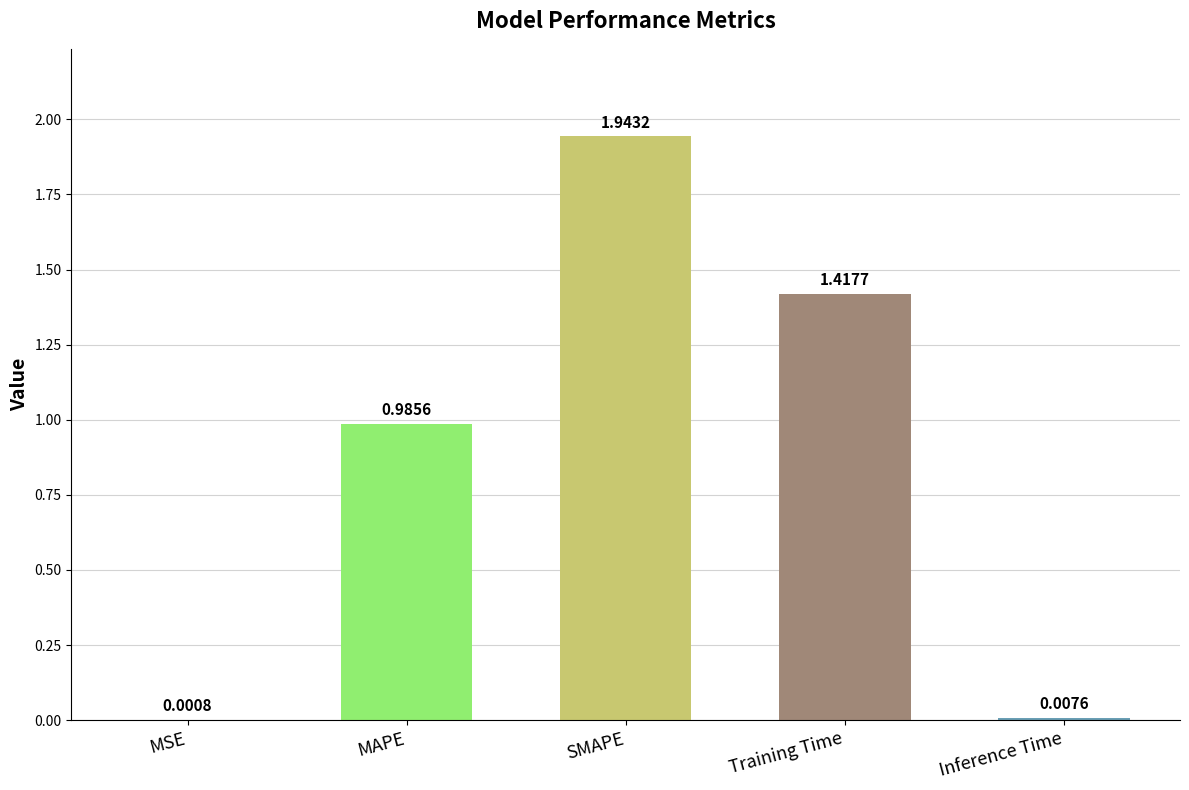

What is the sum of the values at Training Time and SMAPE?

3.4